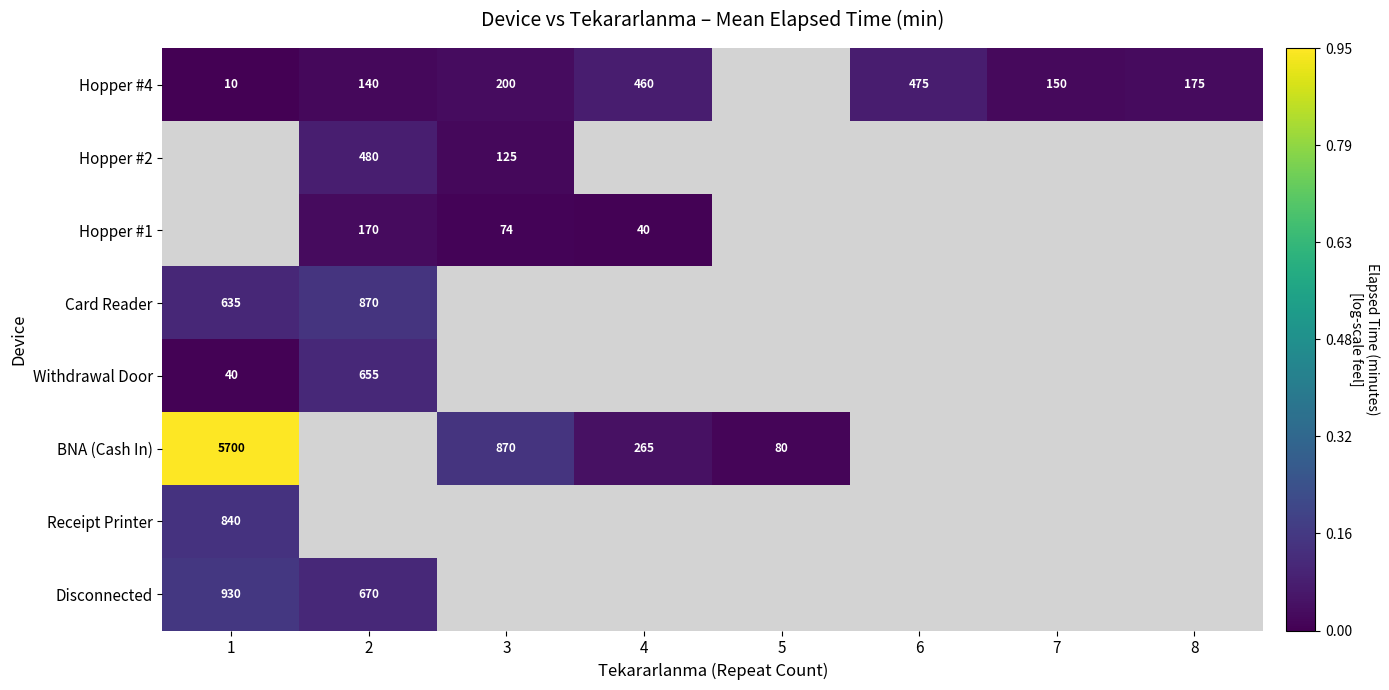

The value of Hopper #1 at 3 is 74. True or false?

True